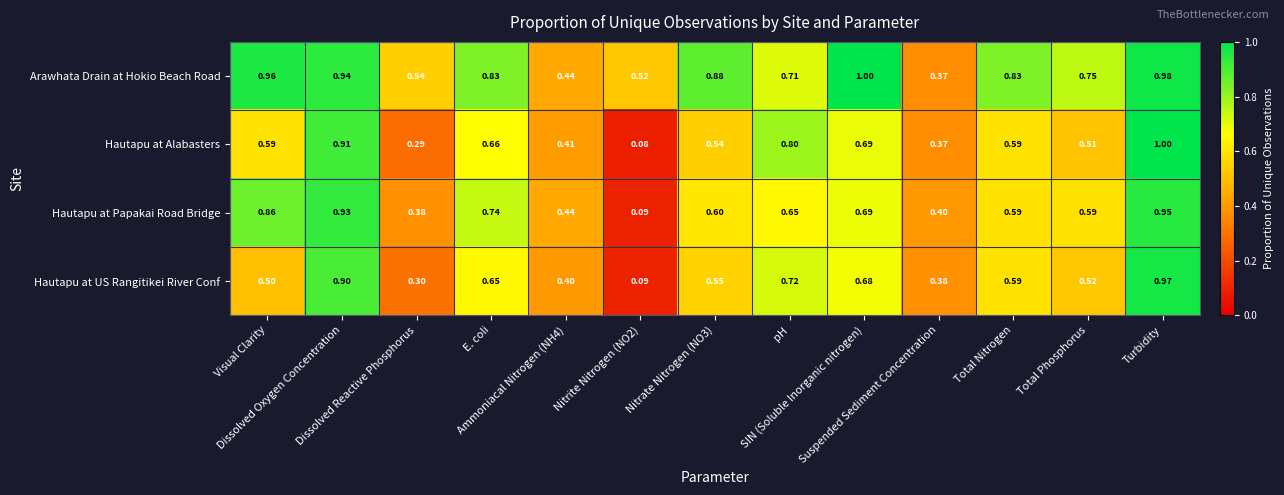

What is the greatest value displayed?

1.0